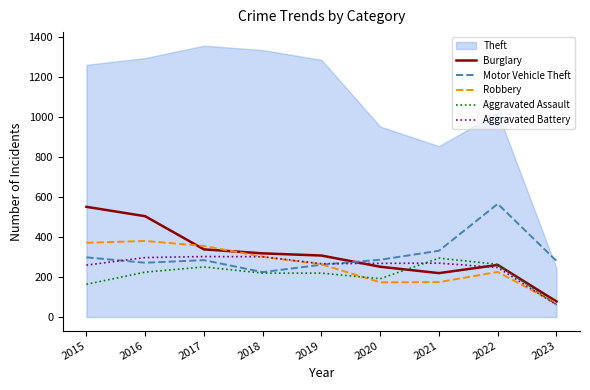

Does the chart have visible grid lines?

No